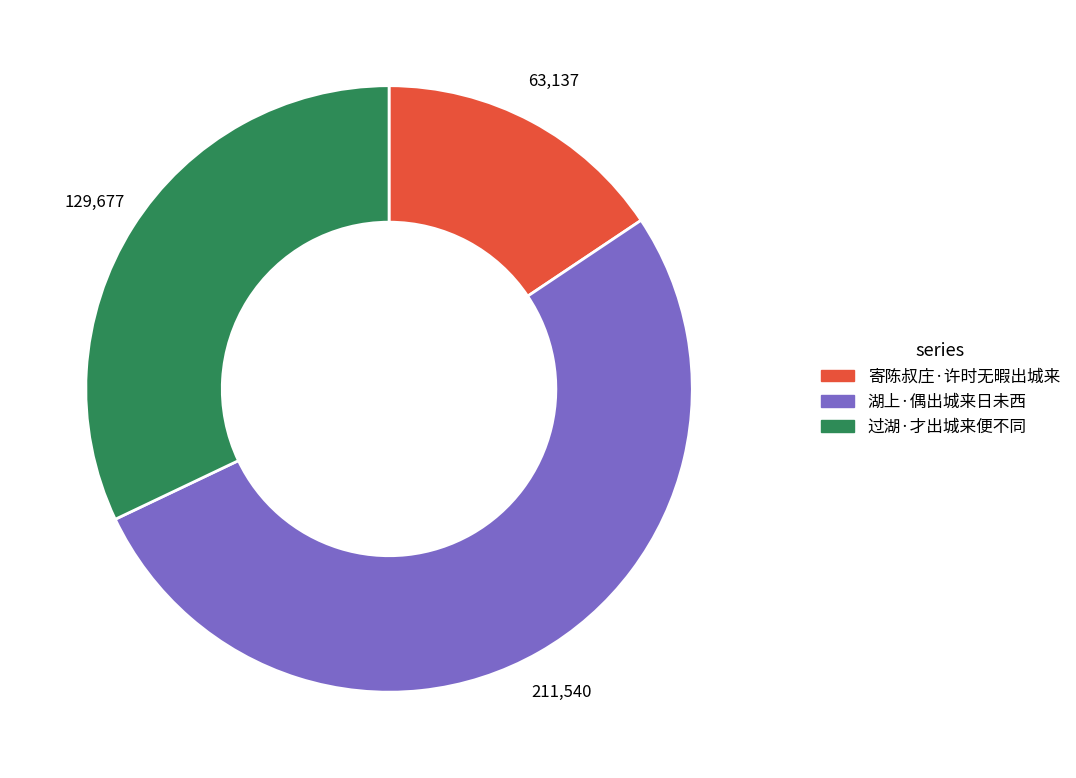

Which slice is the largest?

湖上·偶出城来日未西